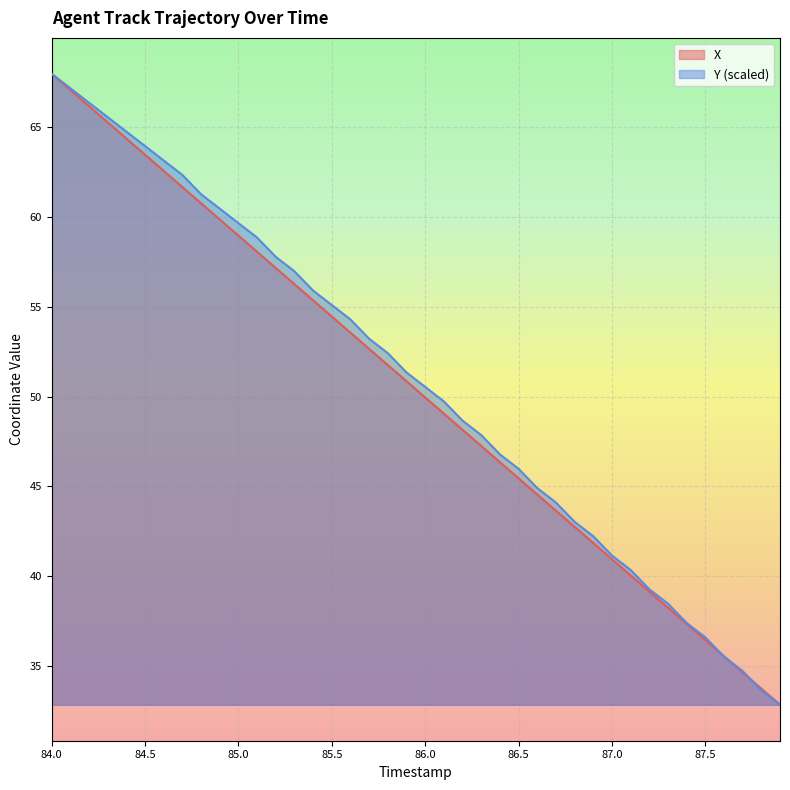

At how many categories does at least one series exceed 62?

8